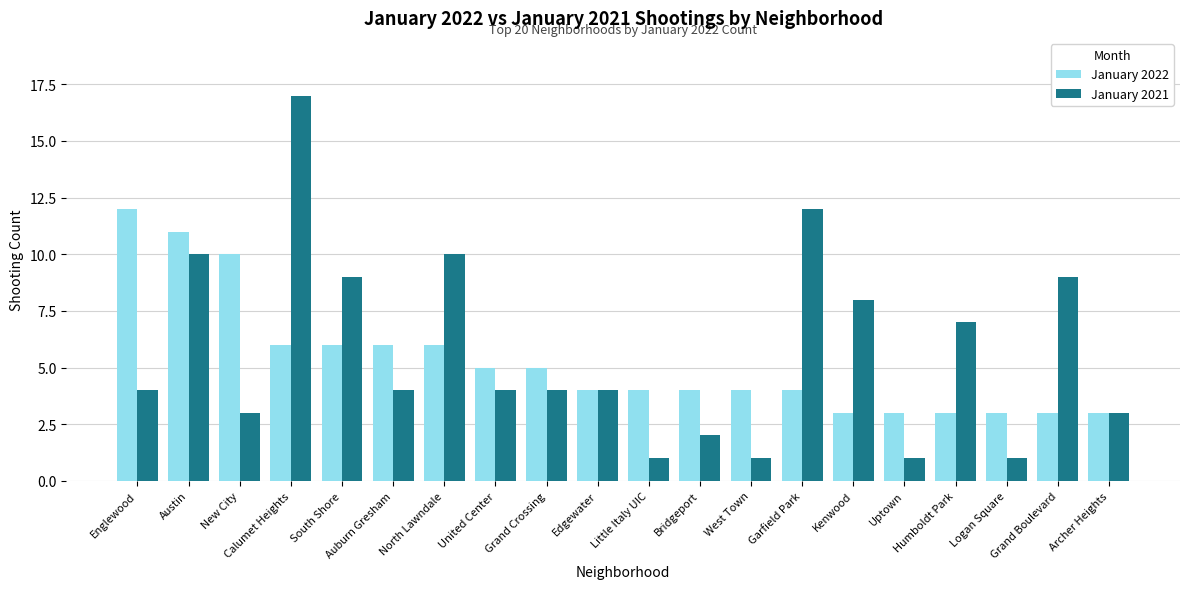

The value of January 2021 at Archer Heights is 3. True or false?

True